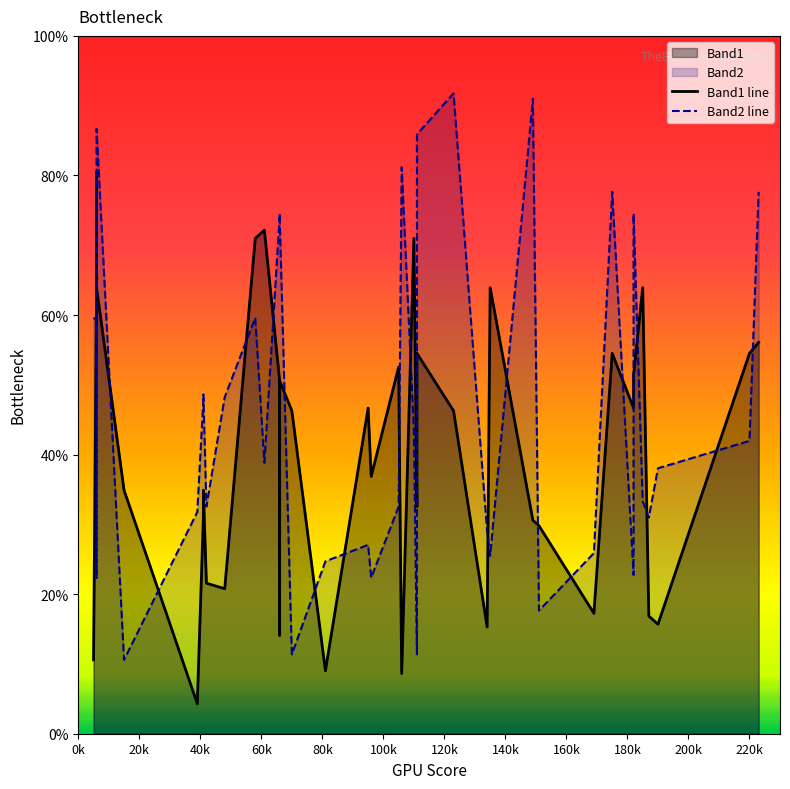

How many times do Band1 line and Band2 line cross each other?

22